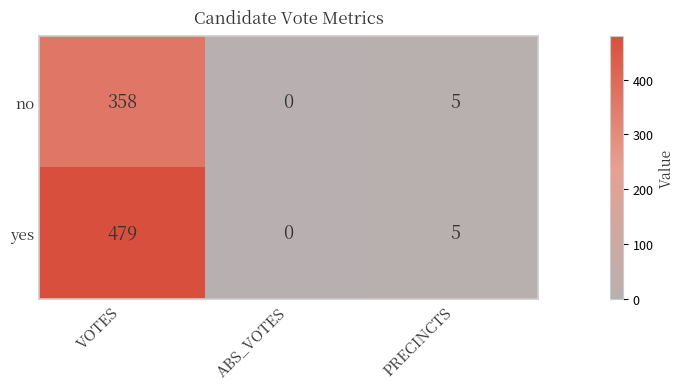

The value of no at VOTES is 159. True or false?

False